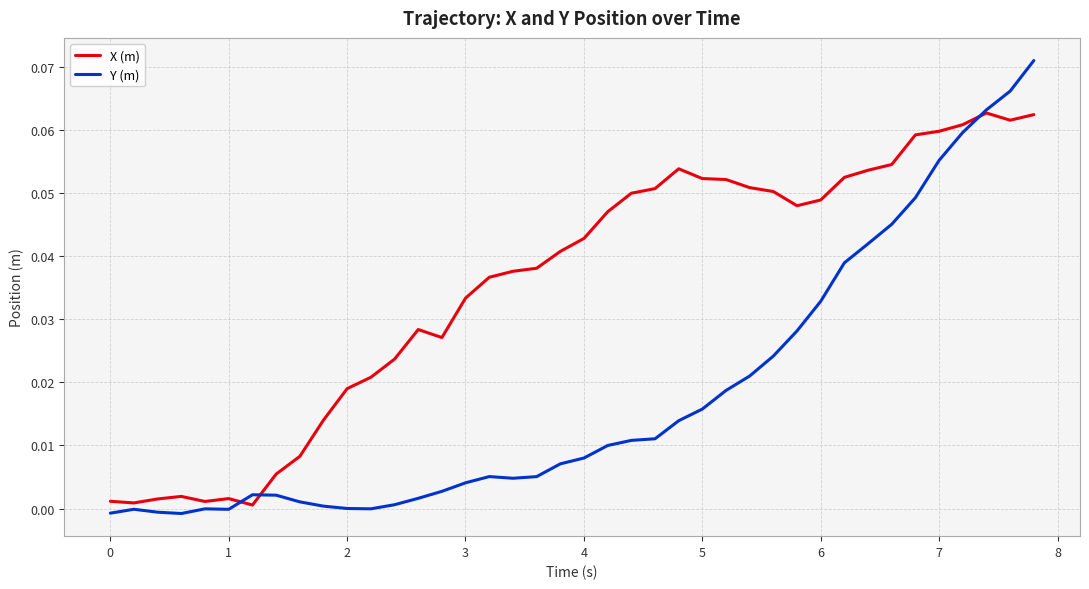

Which series has the largest total across all categories?

X (m)